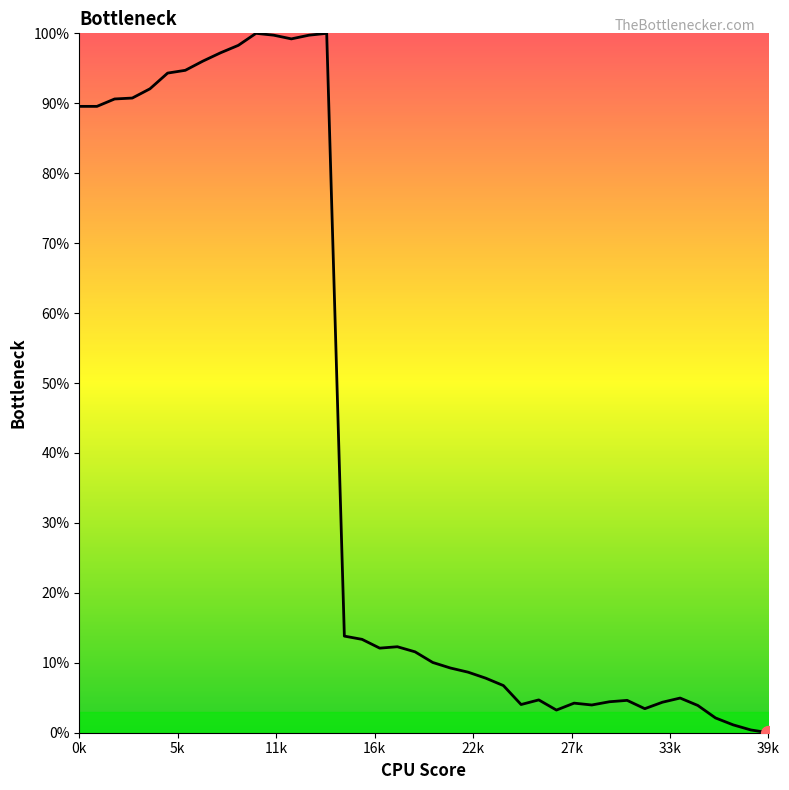

What is the sum of all values?

1586.9